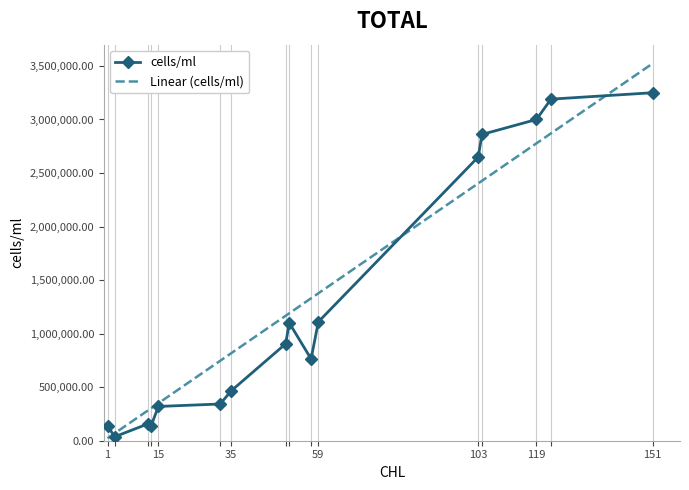

What is the sum of all Linear (cells/ml) values?

21655808